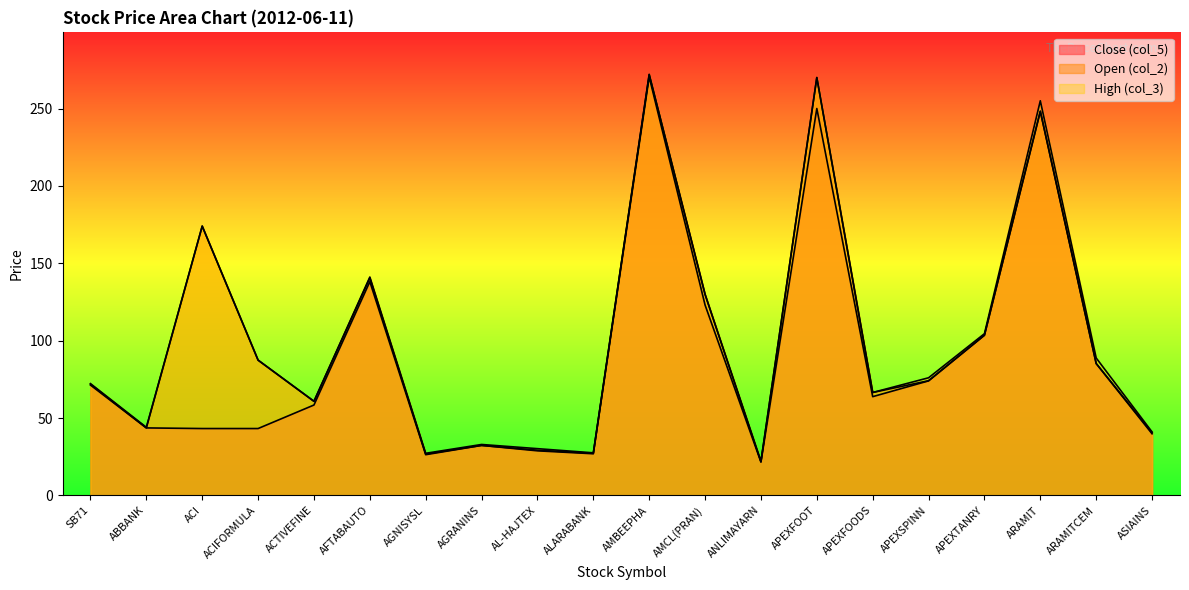

Does the chart have visible grid lines?

No